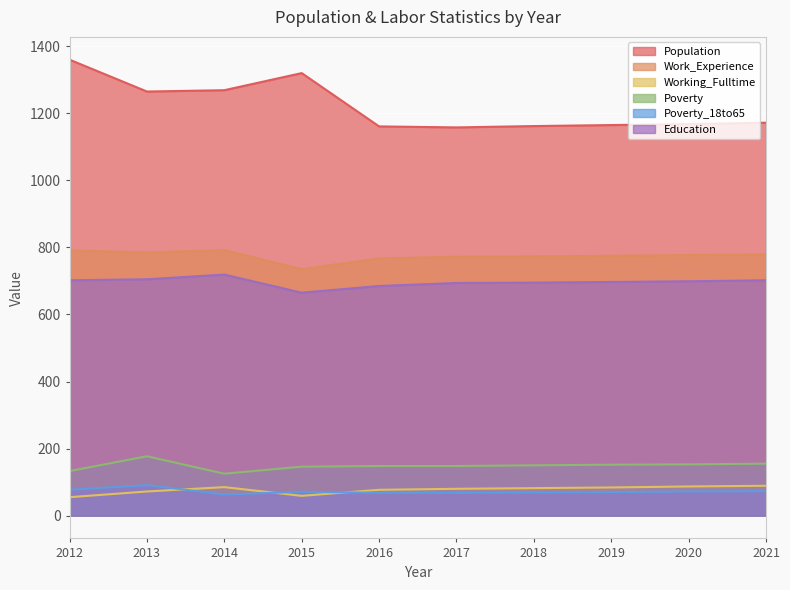

True or false: Education and Poverty_18to65 cross at least once.

False